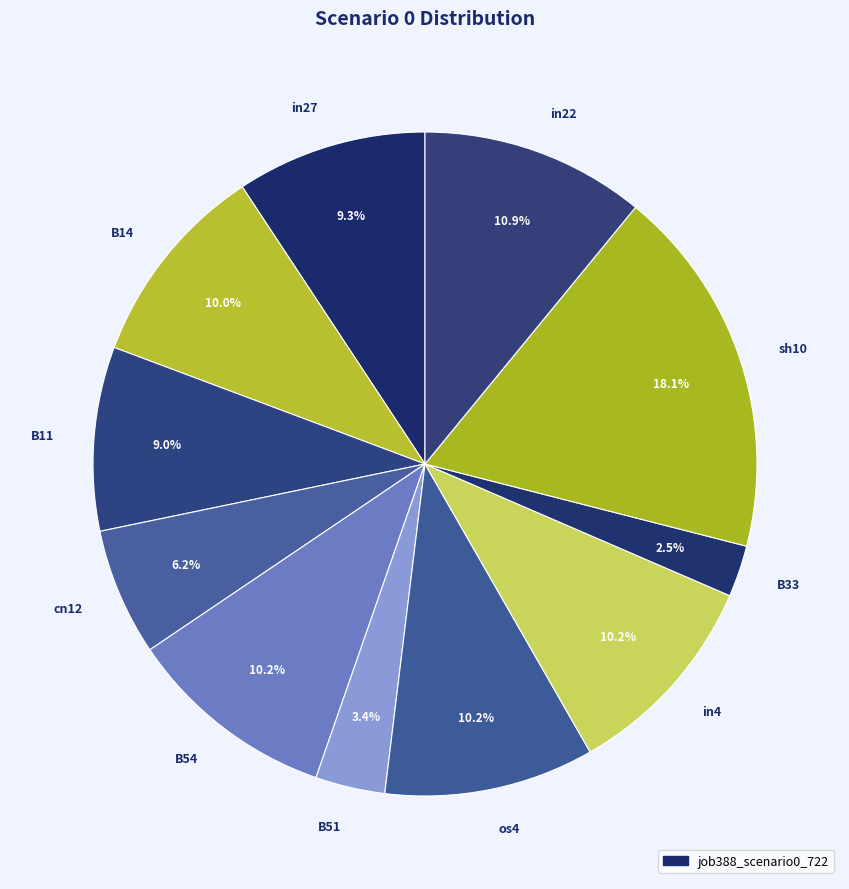

What percentage is NOT represented by in4?

89.8%